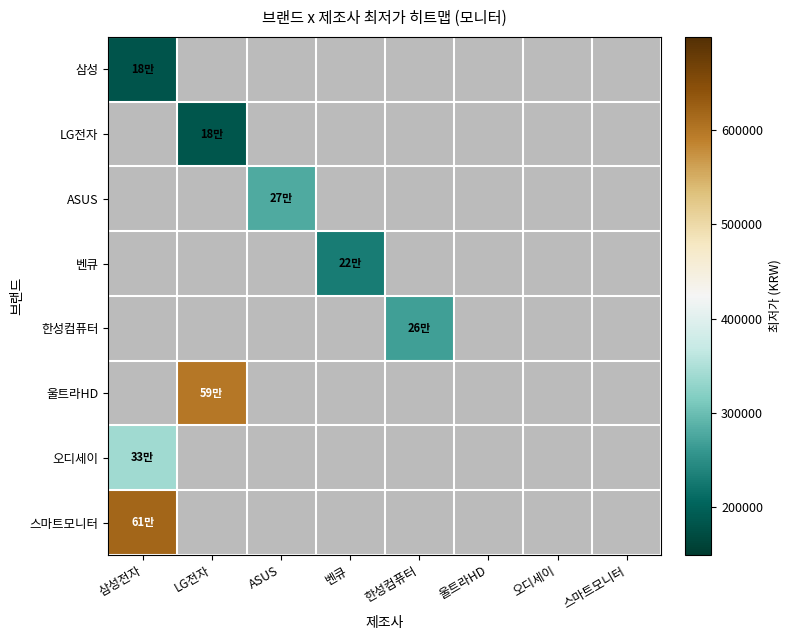

Reading left to right, what are all the values shown in this chart?

삼성: 삼성전자=182000	LG전자=0	ASUS=0	벤큐=0	한성컴퓨터=0	울트라HD=0	오디세이=0	스마트모니터=0
LG전자: 삼성전자=0	LG전자=184900	ASUS=0	벤큐=0	한성컴퓨터=0	울트라HD=0	오디세이=0	스마트모니터=0
ASUS: 삼성전자=0	LG전자=0	ASUS=277990	벤큐=0	한성컴퓨터=0	울트라HD=0	오디세이=0	스마트모니터=0
벤큐: 삼성전자=0	LG전자=0	ASUS=0	벤큐=229000	한성컴퓨터=0	울트라HD=0	오디세이=0	스마트모니터=0
한성컴퓨터: 삼성전자=0	LG전자=0	ASUS=0	벤큐=0	한성컴퓨터=269000	울트라HD=0	오디세이=0	스마트모니터=0
울트라HD: 삼성전자=0	LG전자=599000	ASUS=0	벤큐=0	한성컴퓨터=0	울트라HD=0	오디세이=0	스마트모니터=0
오디세이: 삼성전자=339000	LG전자=0	ASUS=0	벤큐=0	한성컴퓨터=0	울트라HD=0	오디세이=0	스마트모니터=0
스마트모니터: 삼성전자=619000	LG전자=0	ASUS=0	벤큐=0	한성컴퓨터=0	울트라HD=0	오디세이=0	스마트모니터=0